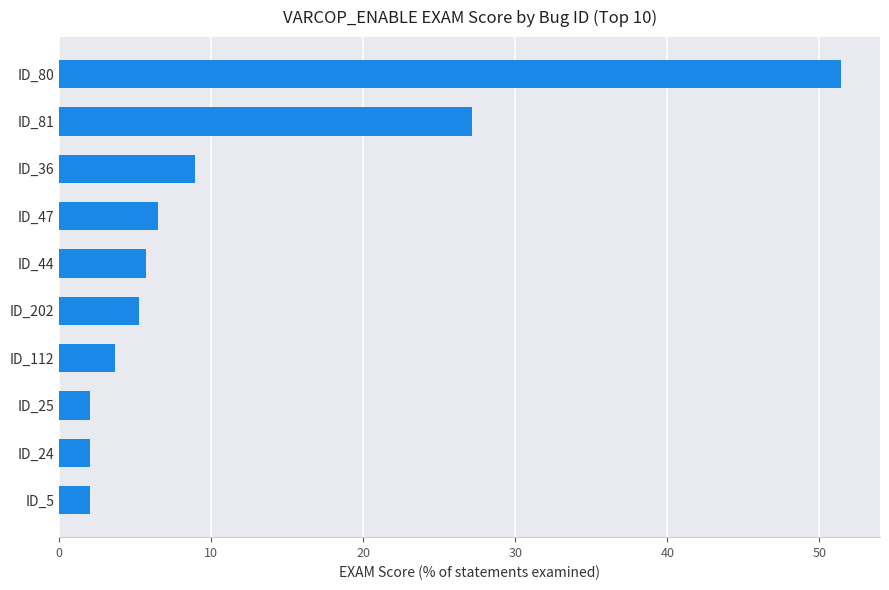

At which label is the value closest to 26?

ID_81